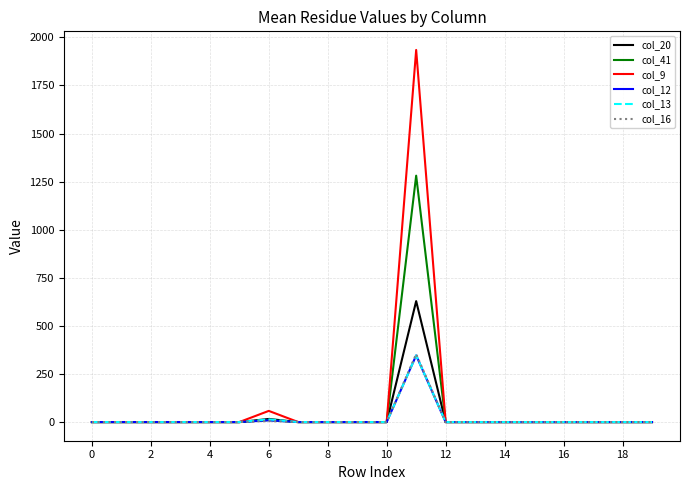

In col_9, how many points are higher than both neighbors (excluding endpoints)?

2